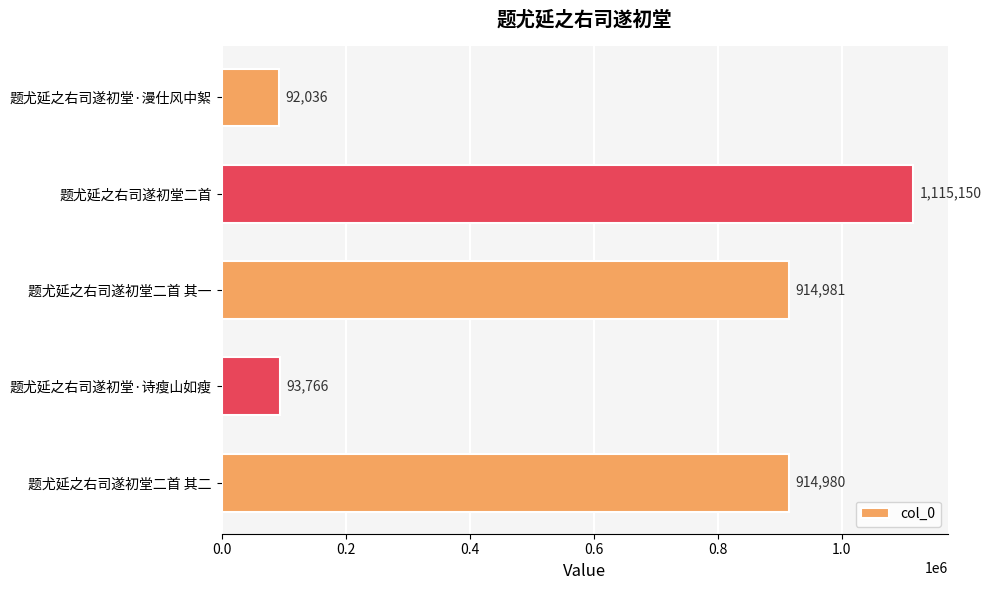

List the labels in order of value, smallest first.

题尤延之右司遂初堂·漫仕风中絮, 题尤延之右司遂初堂·诗瘦山如瘦, 题尤延之右司遂初堂二首 其二, 题尤延之右司遂初堂二首 其一, 题尤延之右司遂初堂二首